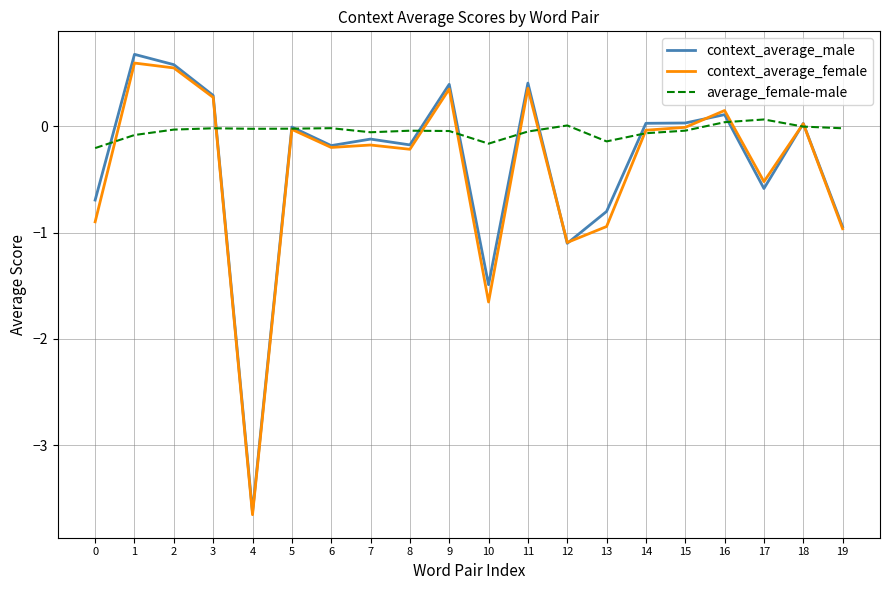

Between 3 and 13, which series saw the biggest shift?

context_average_female